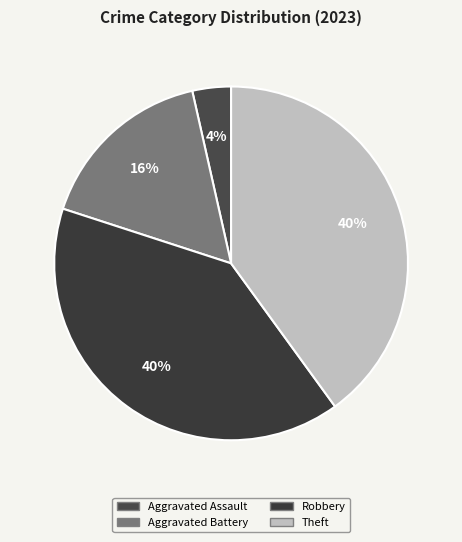

The Robbery slice represents 49% of the pie. True or false?

False